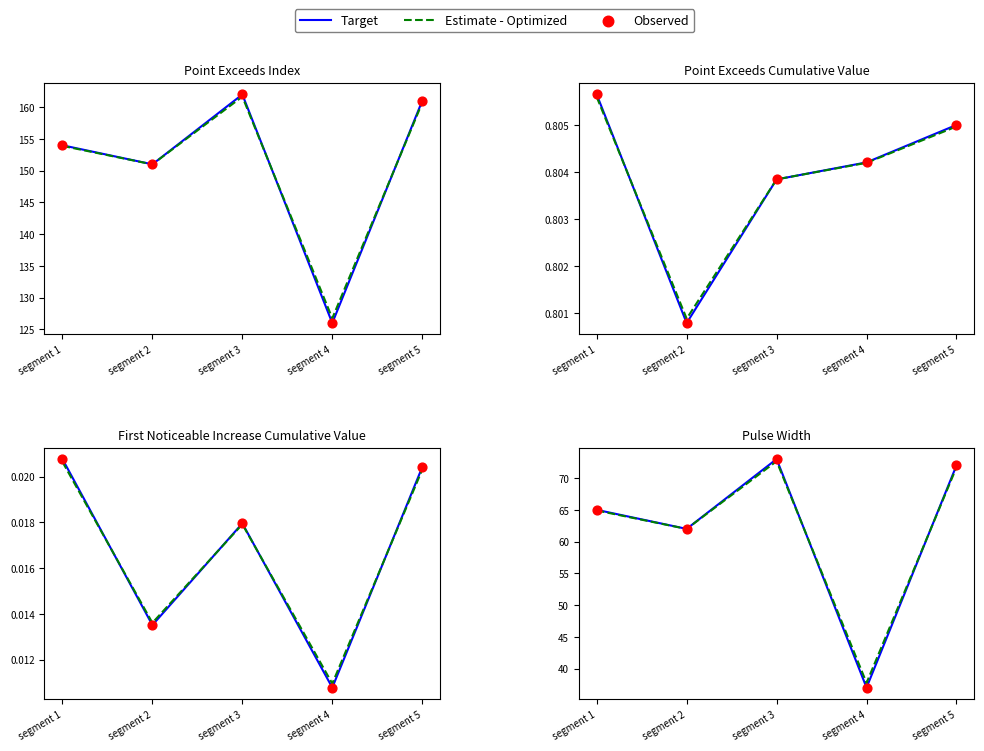

Which series contains the lowest Y value?

Target